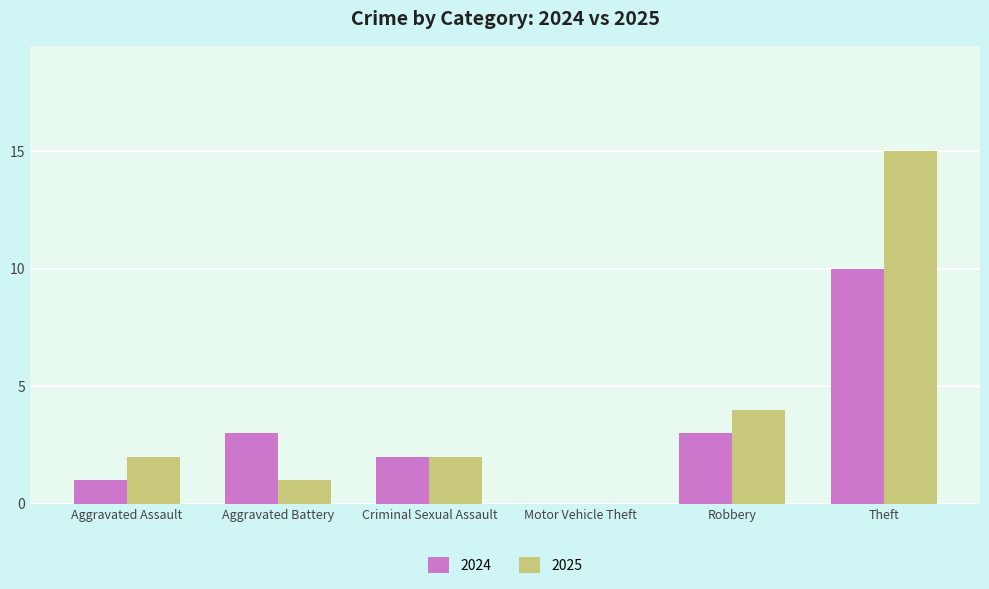

The 2025 series shows 3 at Criminal Sexual Assault. True or false?

False